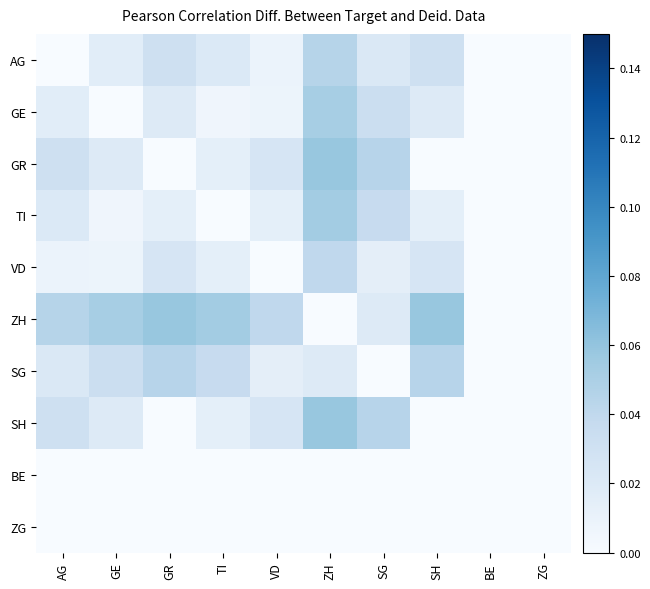

Which series has the widest spread of values?

ZH